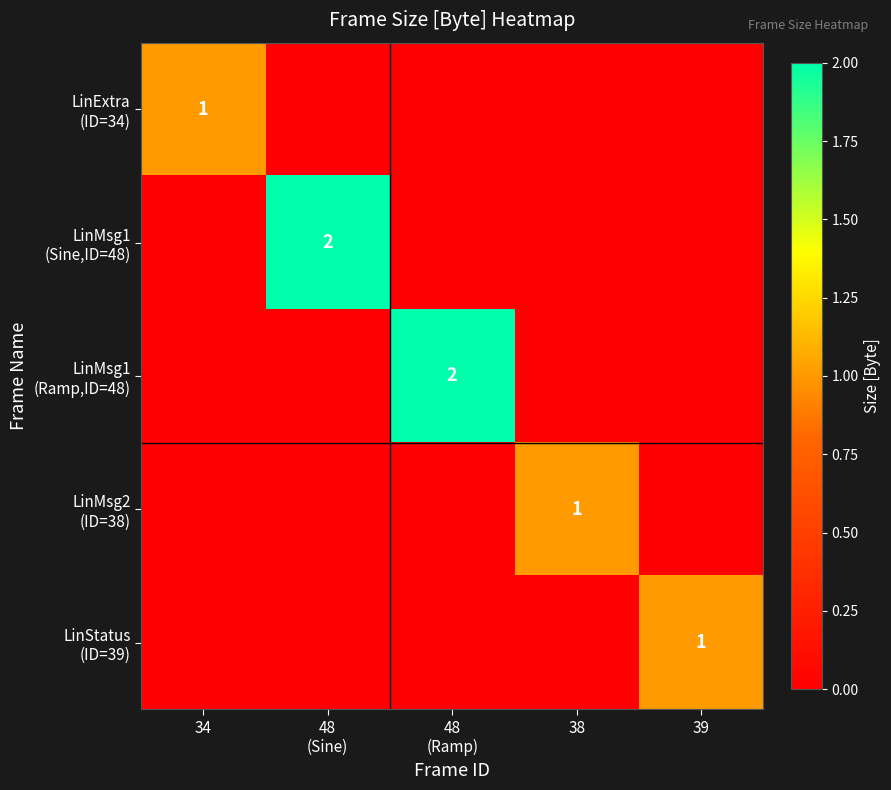

How many data points does each series have?

5